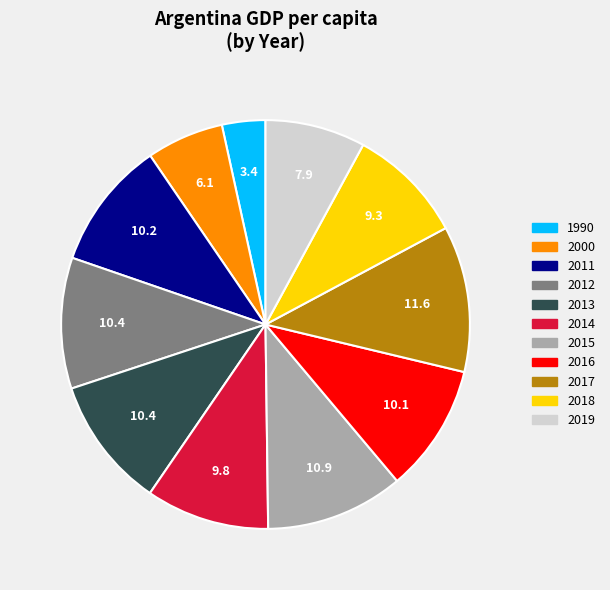

What is the largest slice in the pie chart?

2017